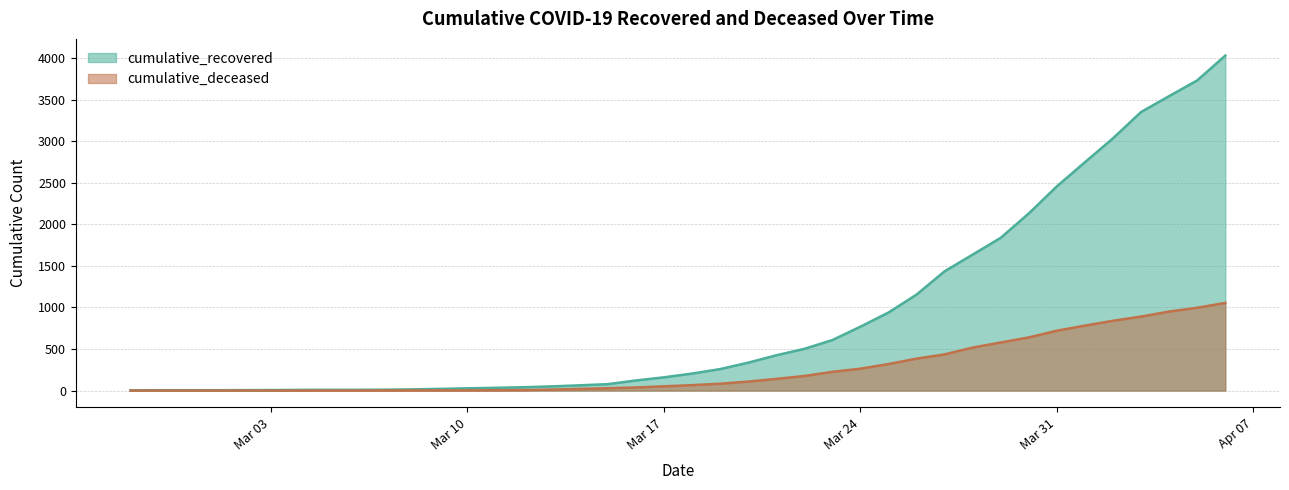

Which category has the highest value across all series?

2020-04-06